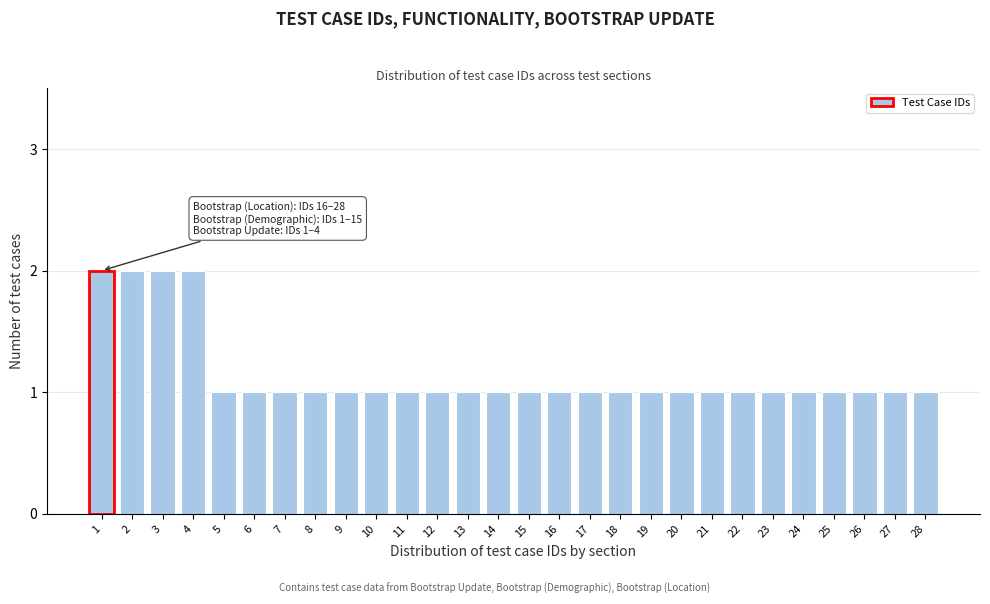

Reading left to right, extract all data points from this chart.

1=2	2=2	3=2	4=2	5=1	6=1	7=1	8=1	9=1	10=1	11=1	12=1	13=1	14=1	15=1	16=1	17=1	18=1	19=1	20=1	21=1	22=1	23=1	24=1	25=1	26=1	27=1	28=1